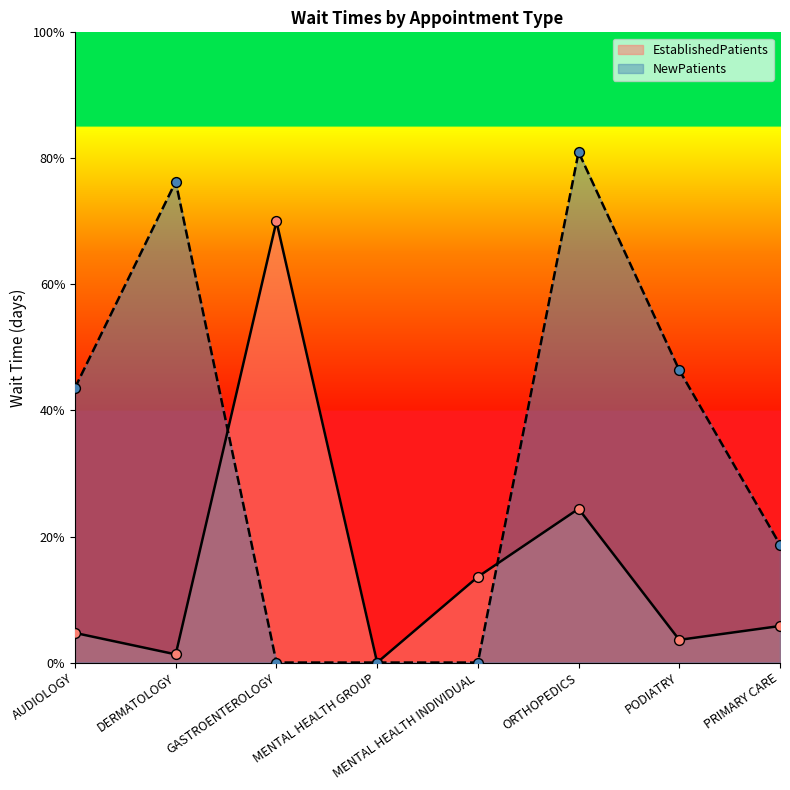

Which series has the largest total across all categories?

NewPatients